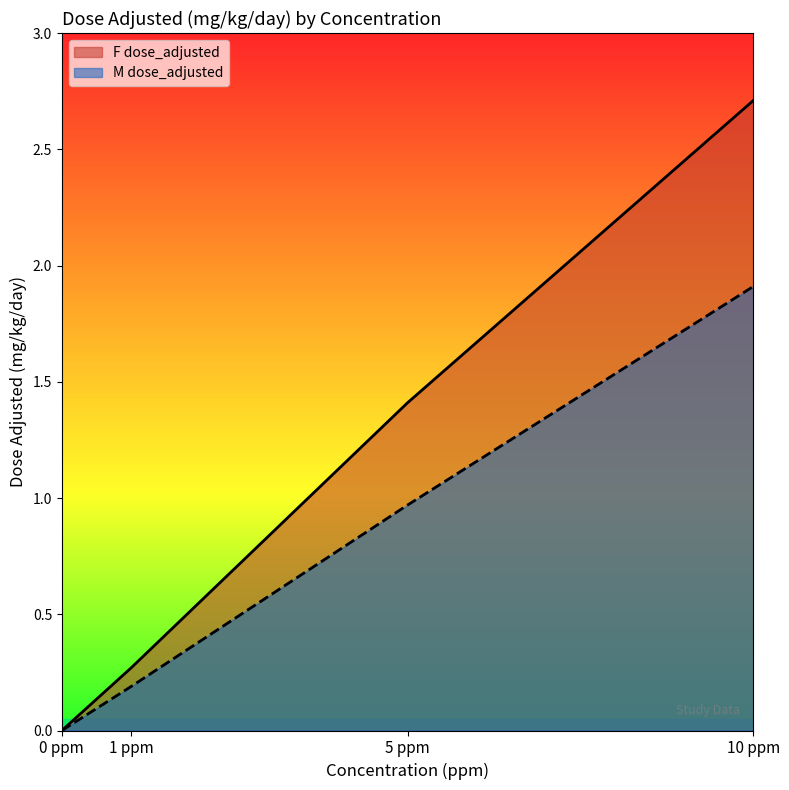

What is the sum of the M dose_adjusted values at 0 ppm and 5 ppm?

1.0